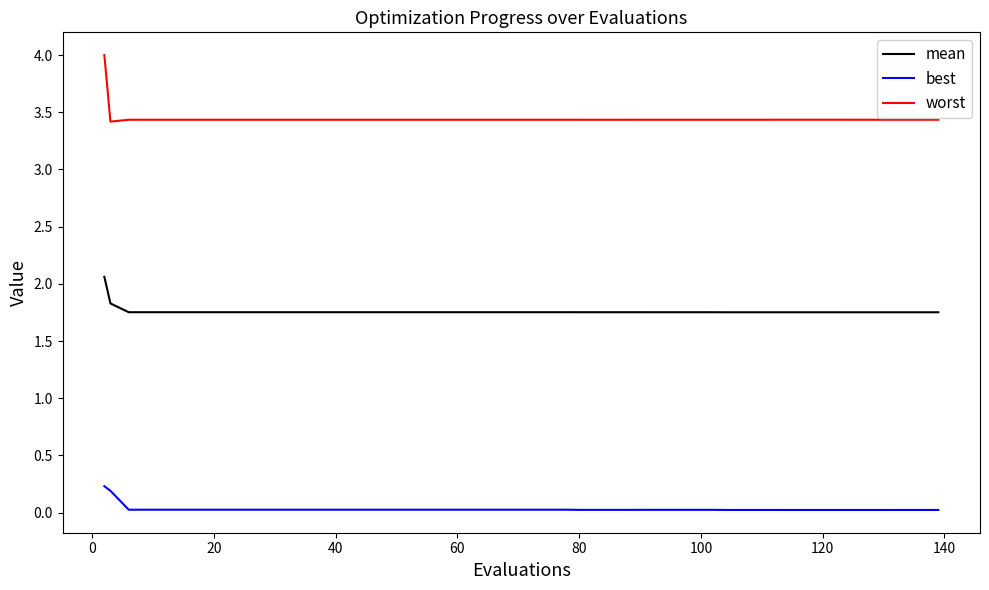

What is the maximum value shown in the chart?

4.0